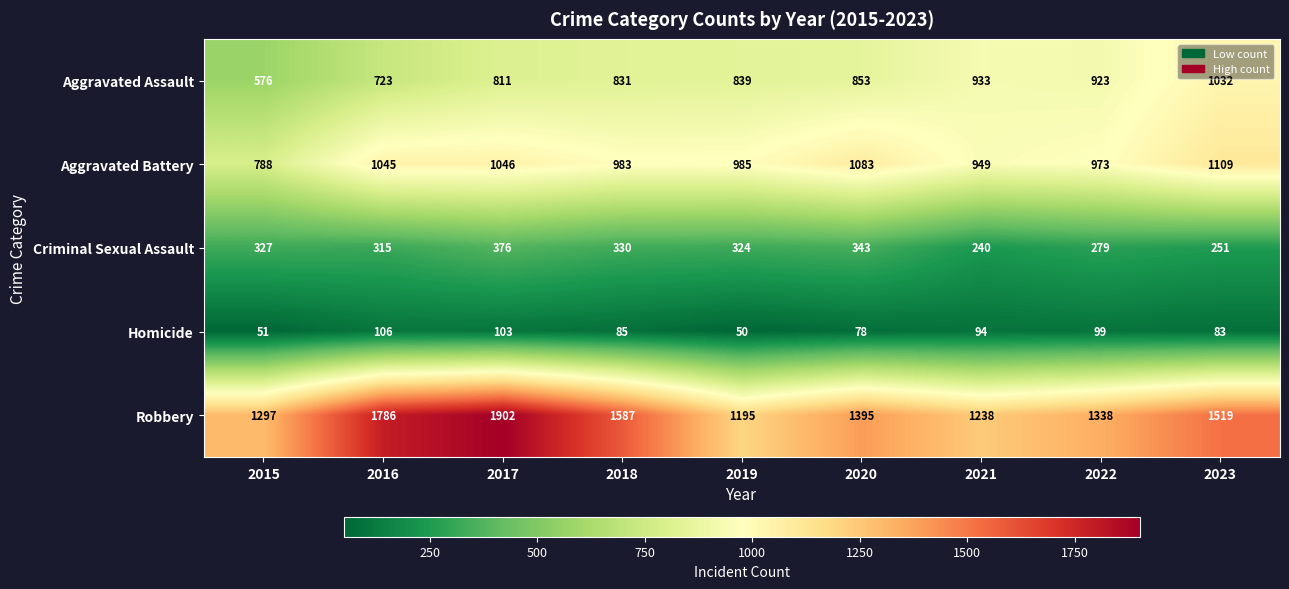

At how many categories does at least one series exceed 1064?

9